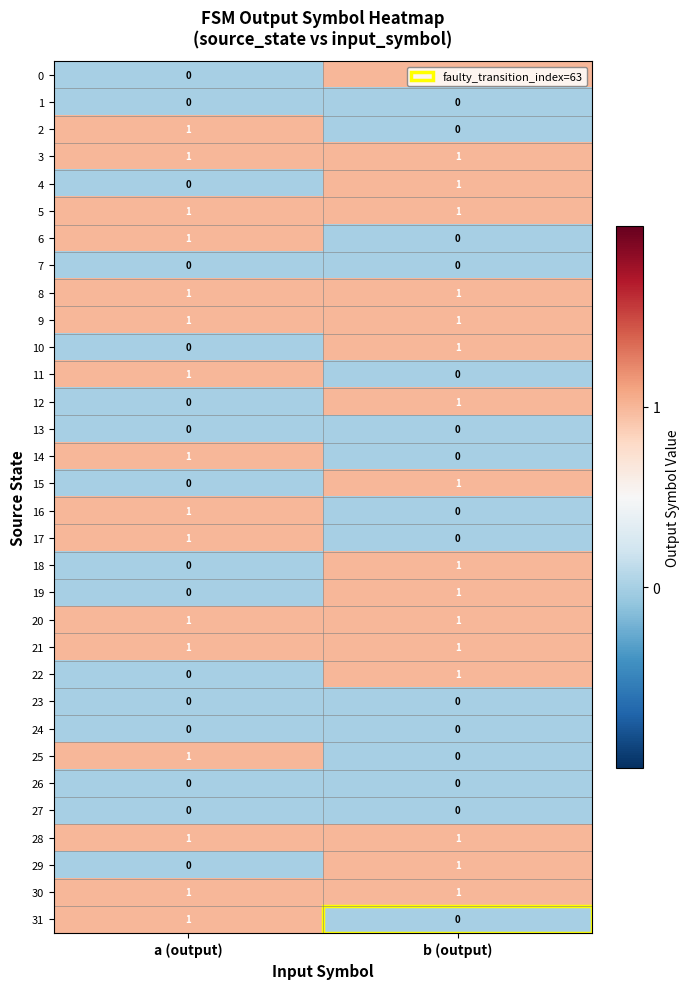

Rank the categories by 10 value from highest to lowest.

b (output), a (output)